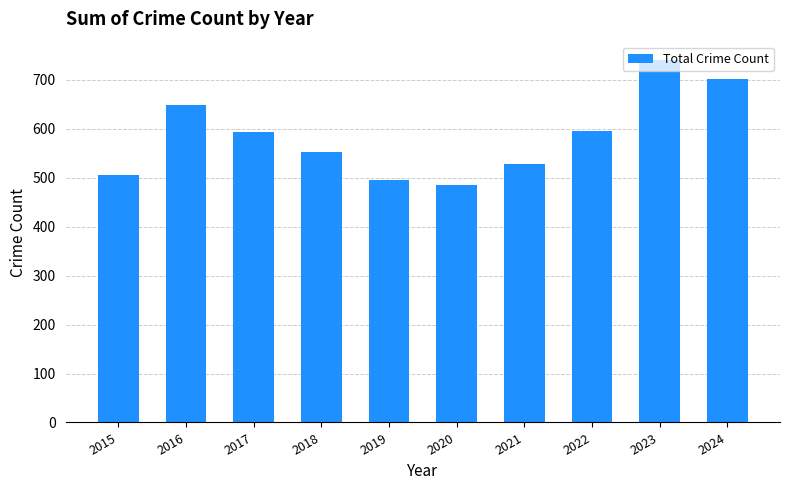

What is the ratio of the value at 2015 to the value at 2017?

0.9